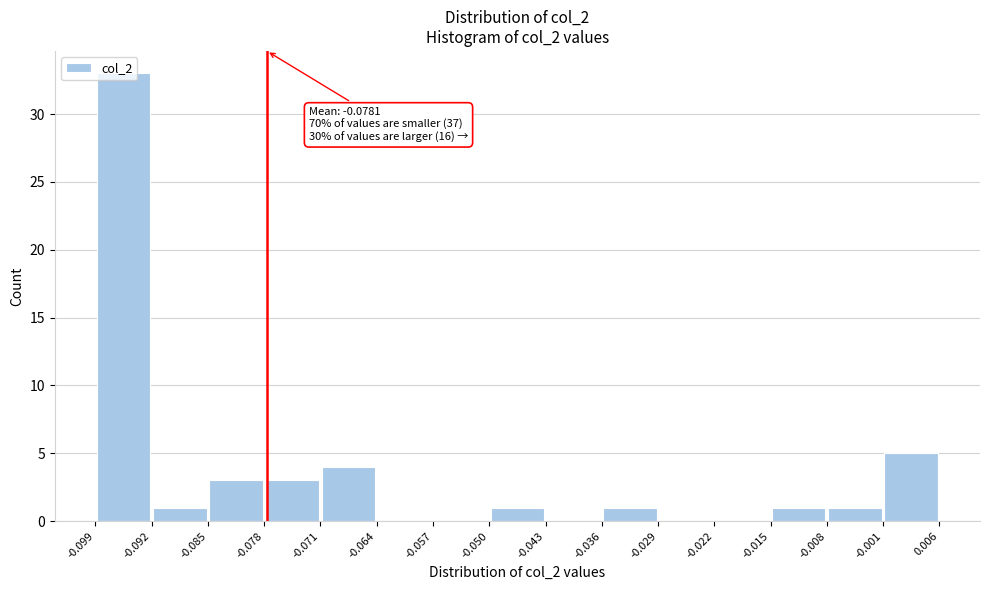

Over which range of the x-axis is the bar tallest?

-0.099 to -0.092